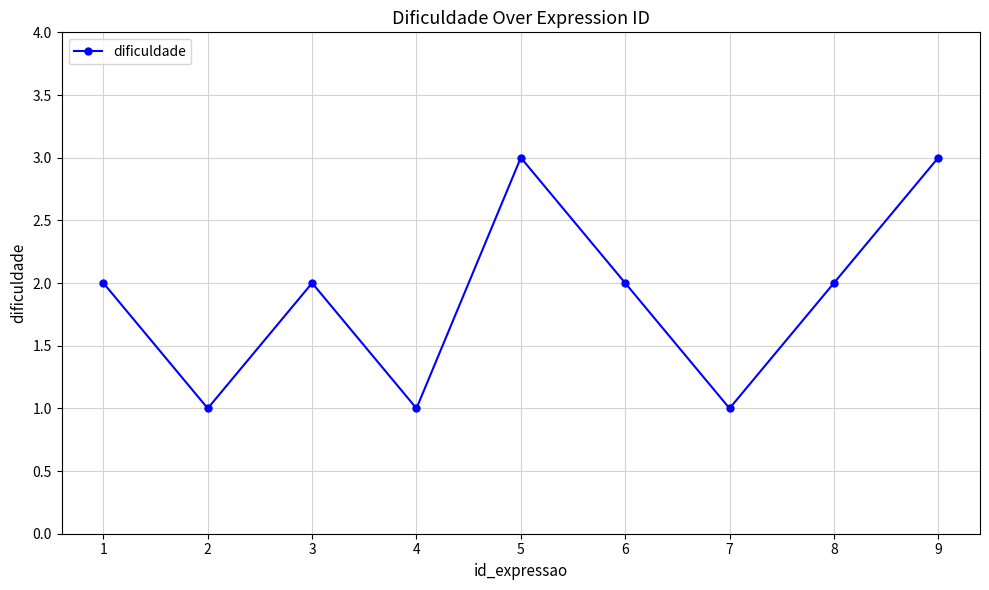

What is the maximum value shown in the chart?

3